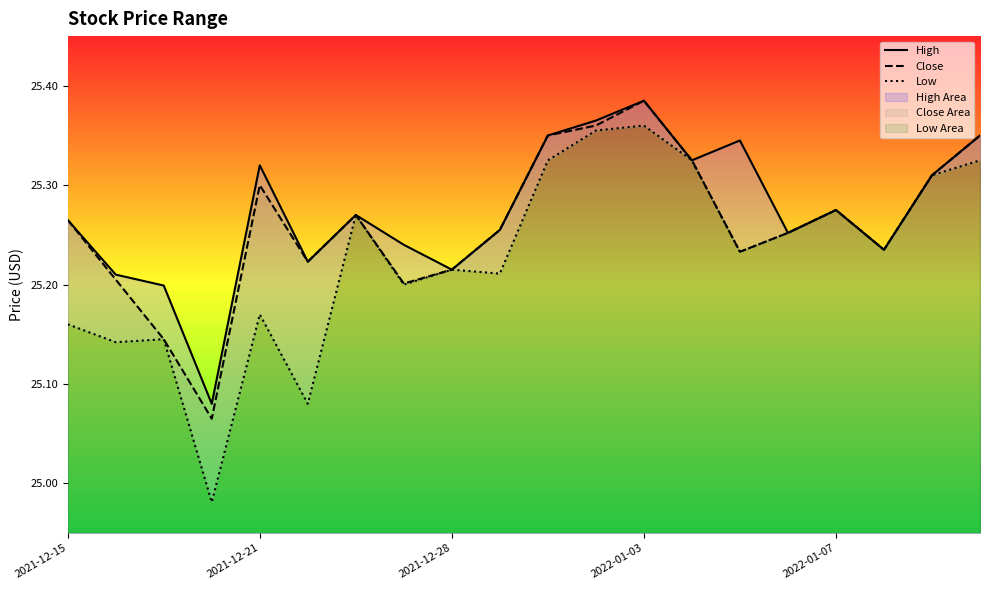

True or false: Close and Low cross at least once.

False